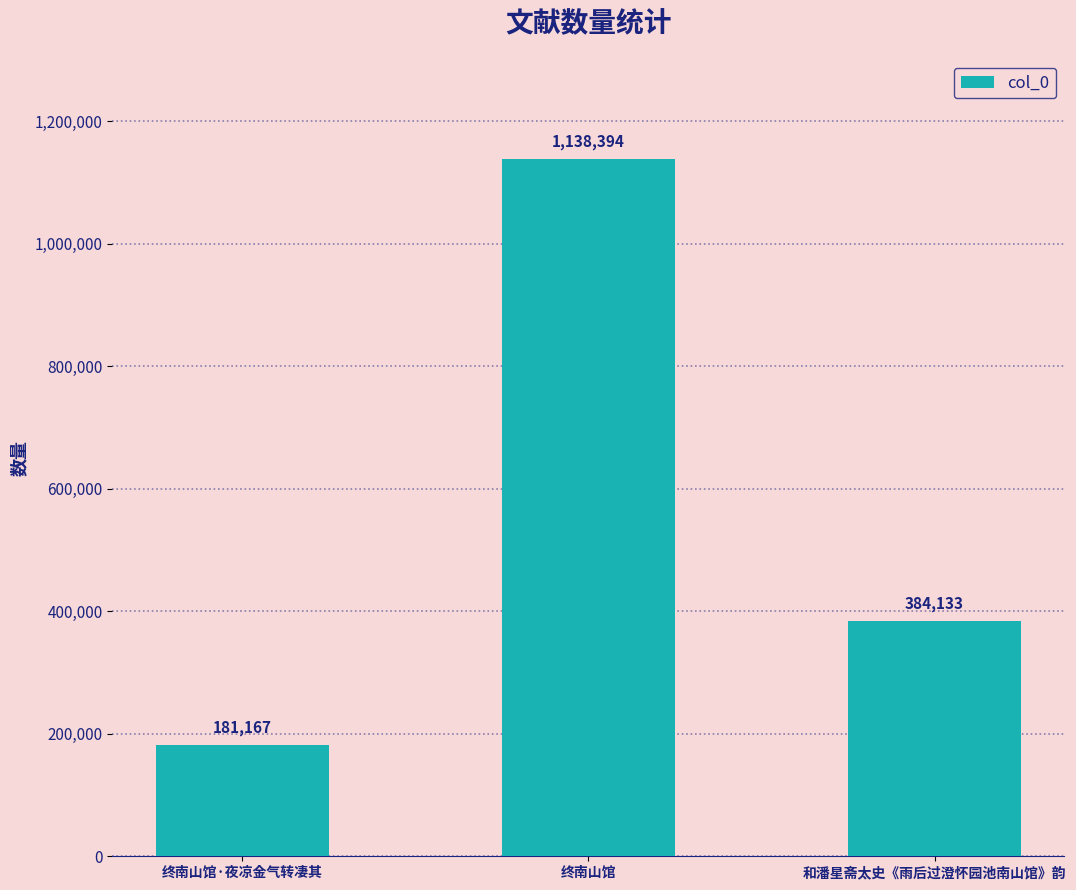

Which has a higher value, 终南山馆·夜凉金气转凄其 or 终南山馆?

终南山馆